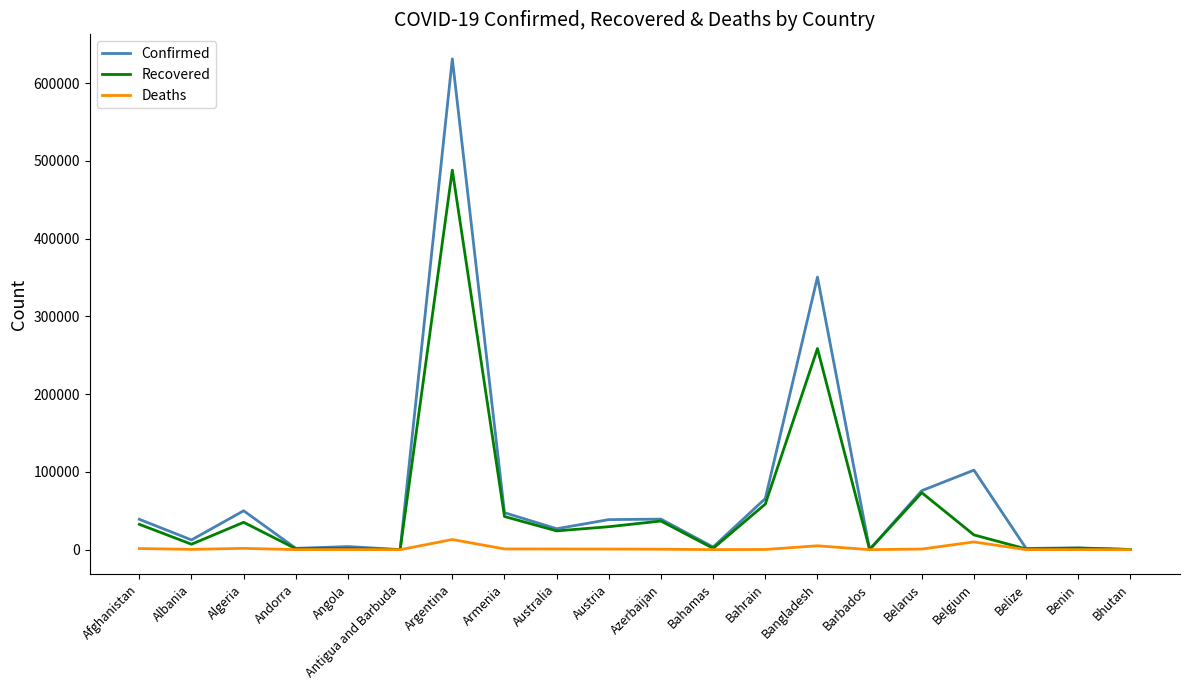

Which series has the largest total across all categories?

Confirmed